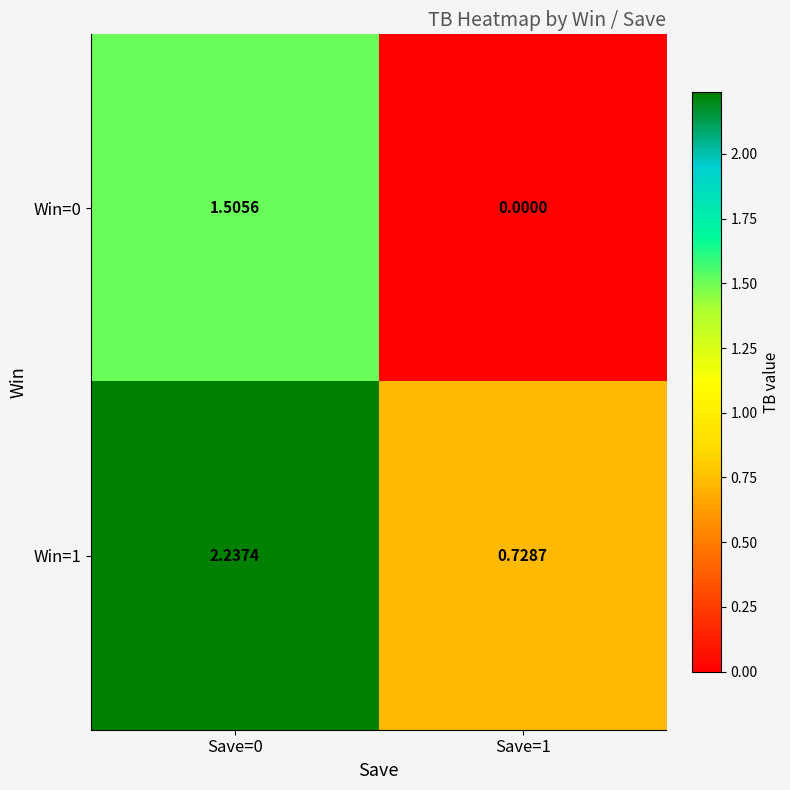

Is the value of Win=0 at Save=1 greater than the value of Win=1 at Save=0?

No